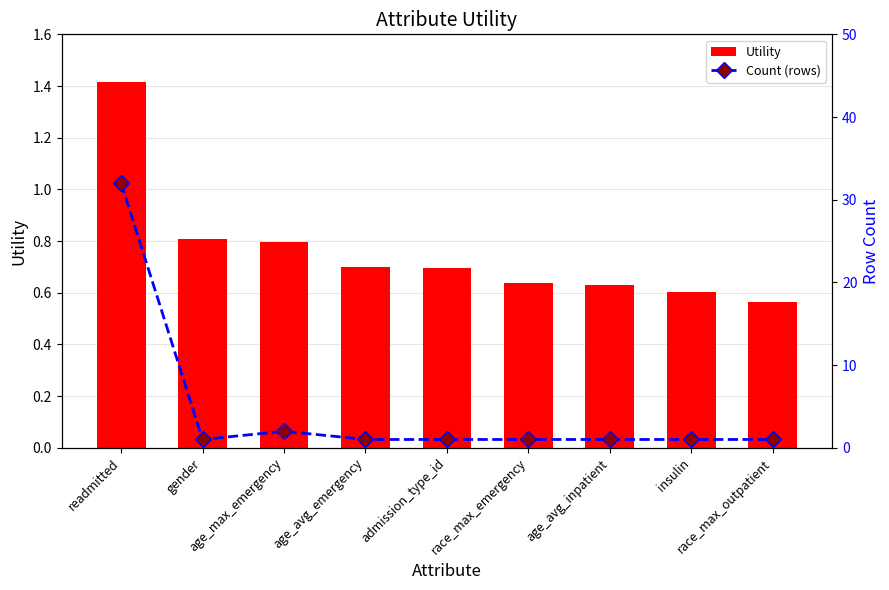

What is the difference between the second highest and minimum values in the Utility series?

0.2